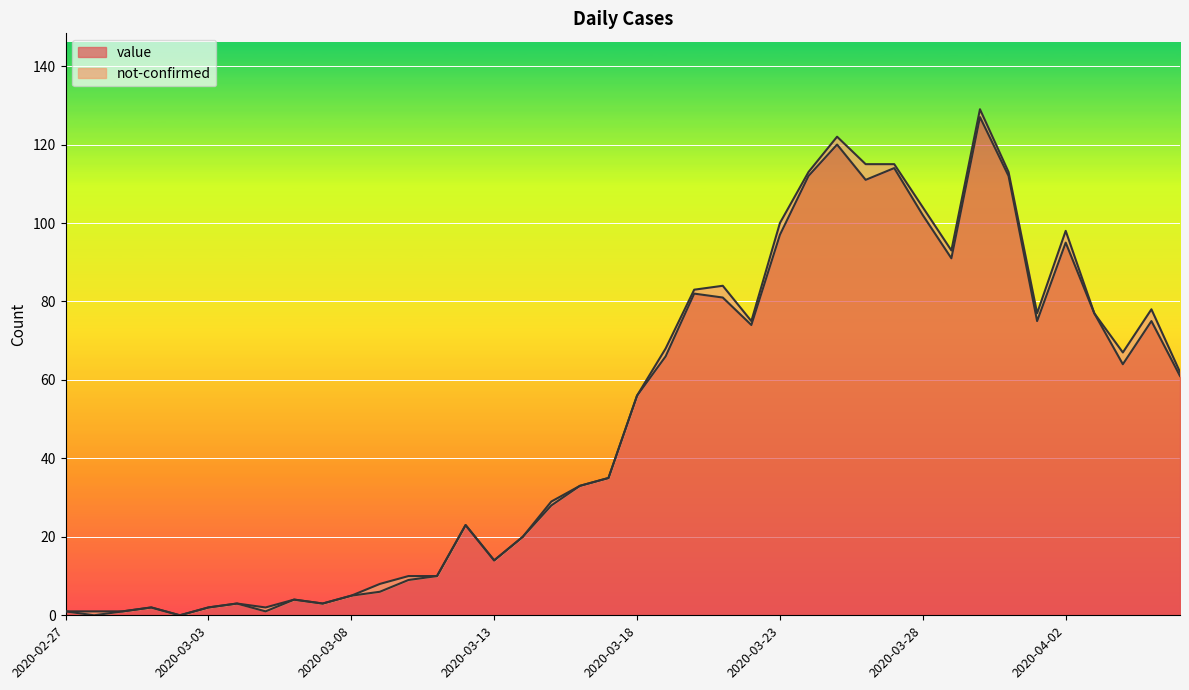

Rank the categories by value from highest to lowest.

2020-03-30, 2020-03-25, 2020-03-27, 2020-03-24, 2020-03-31, 2020-03-26, 2020-03-28, 2020-03-23, 2020-04-02, 2020-03-29, 2020-03-20, 2020-03-21, 2020-04-03, 2020-04-01, 2020-04-05, 2020-03-22, 2020-03-19, 2020-04-04, 2020-04-06, 2020-03-18, 2020-03-17, 2020-03-16, 2020-03-15, 2020-03-12, 2020-03-14, 2020-03-13, 2020-03-11, 2020-03-10, 2020-03-09, 2020-03-08, 2020-03-06, 2020-03-04, 2020-03-07, 2020-03-01, 2020-03-03, 2020-02-27, 2020-02-29, 2020-03-05, 2020-02-28, 2020-03-02